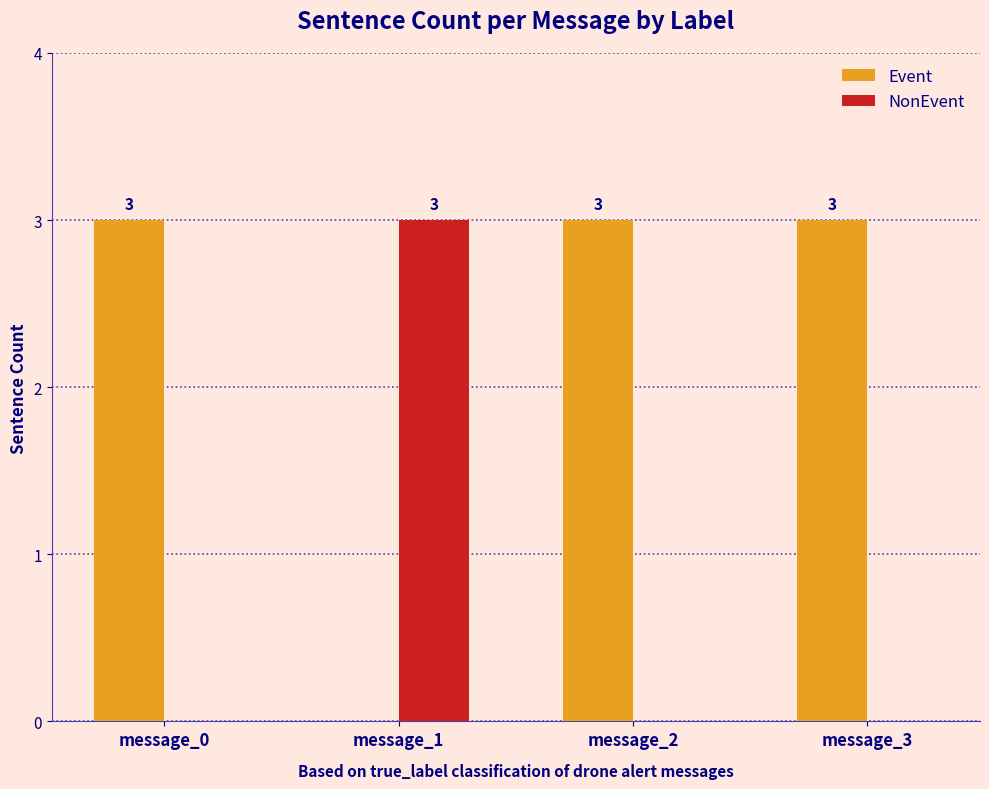

How many Event values are between 3 and 4?

3